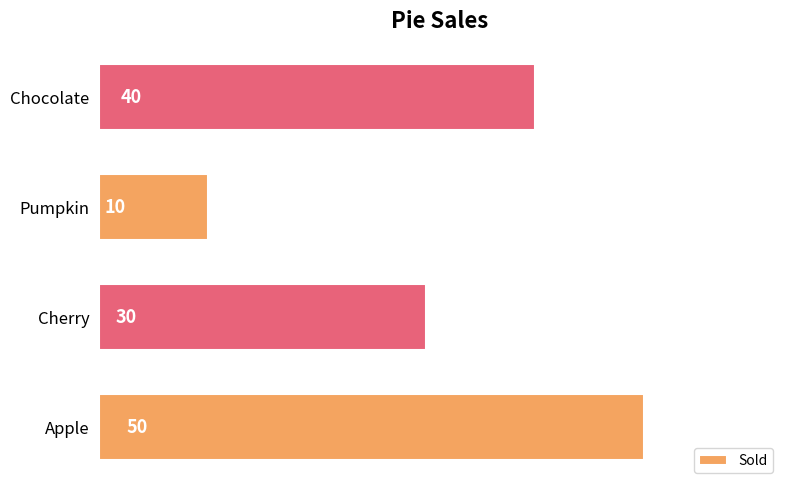

List the labels in order of value, smallest first.

Pumpkin, Cherry, Chocolate, Apple